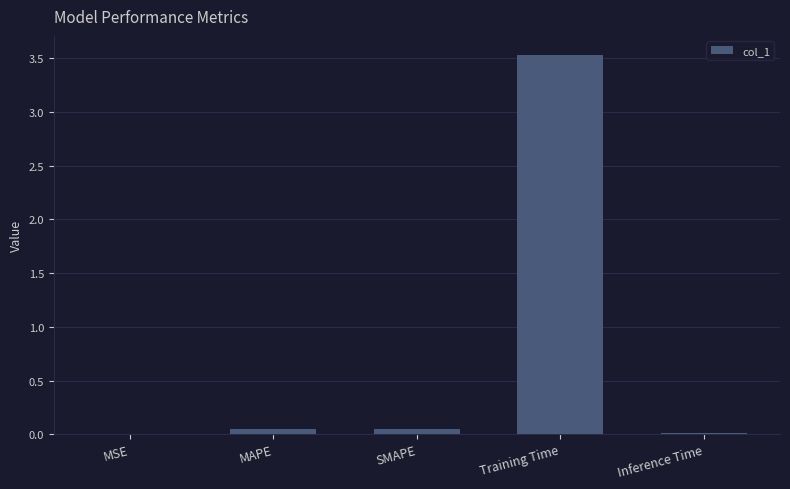

True or false: the data shows 0.0 at MAPE.

True